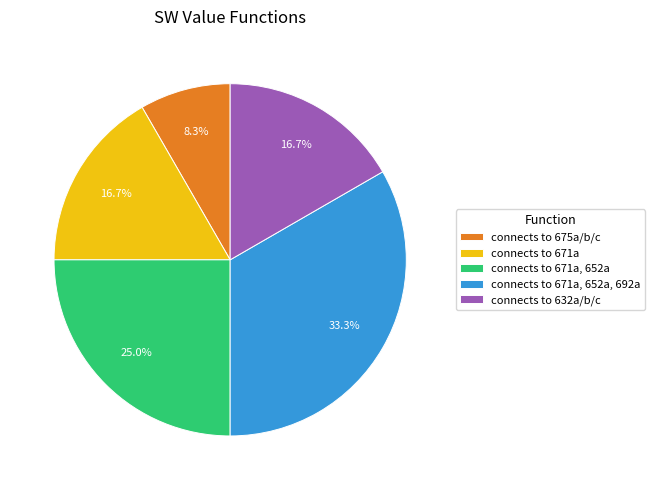

True or false: connects to 671a accounts for 11% of the total.

False